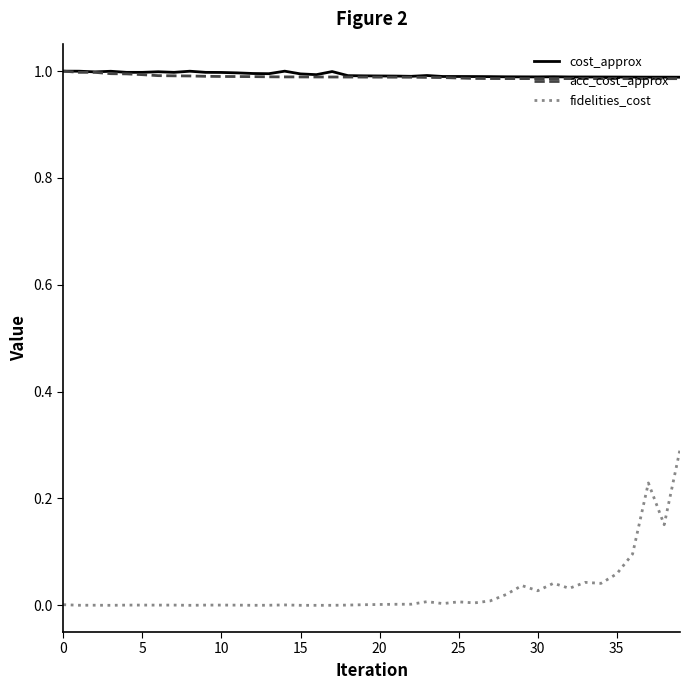

True or false: acc_cost_approx and fidelities_cost intersect in this chart.

False